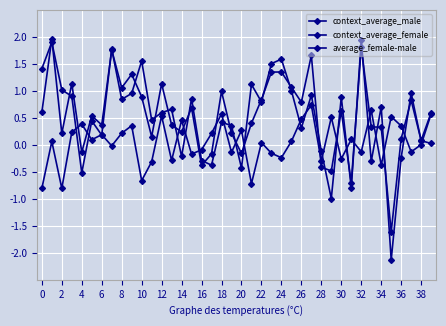

Does the chart have visible grid lines?

Yes